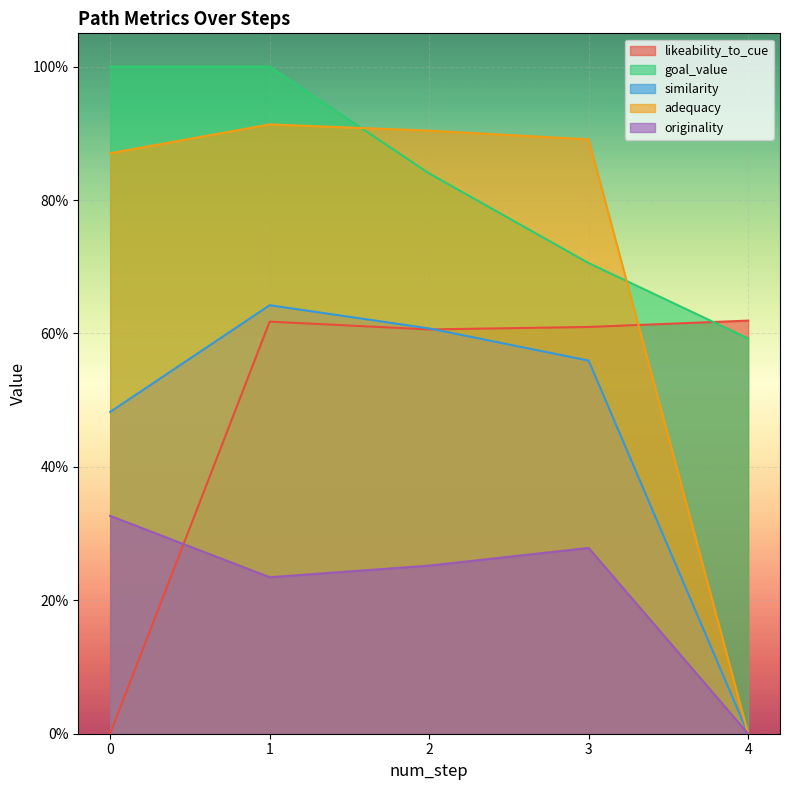

Reading left to right, list all the values displayed in this chart.

likeability_to_cue: 0=0.0	1=0.6	2=0.6	3=0.6	4=0.6
goal_value: 0=1.0	1=1.0	2=0.8	3=0.7	4=0.6
similarity: 0=0.5	1=0.6	2=0.6	3=0.6	4=0.0
adequacy: 0=0.9	1=0.9	2=0.9	3=0.9	4=0.0
originality: 0=0.3	1=0.2	2=0.3	3=0.3	4=0.0